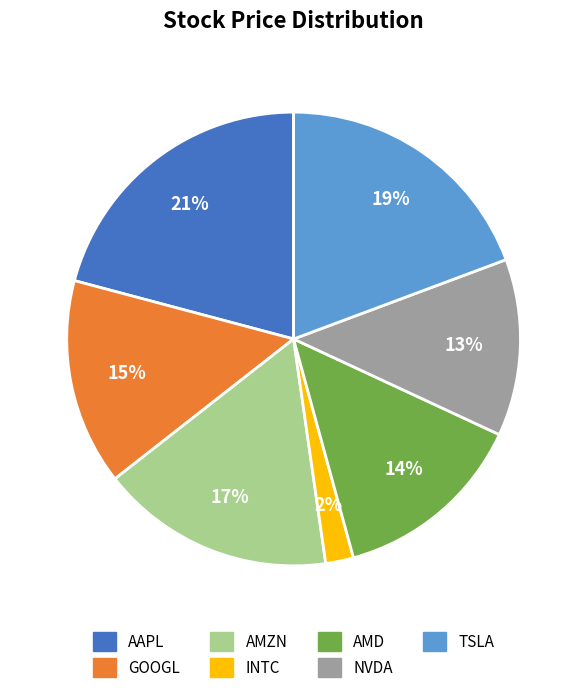

Which slice is the largest?

AAPL